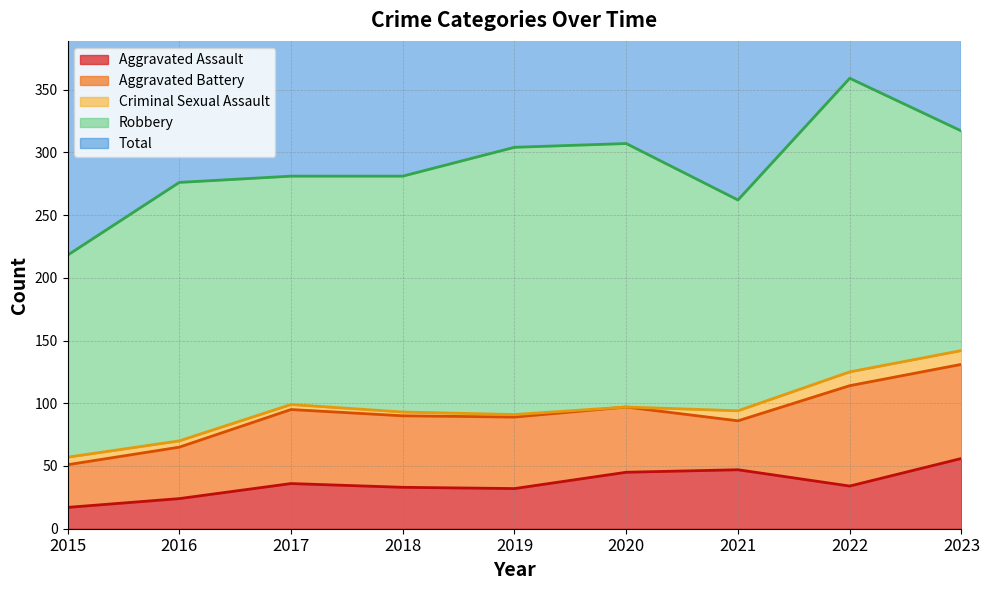

True or false: Criminal Sexual Assault and Aggravated Assault intersect in this chart.

False